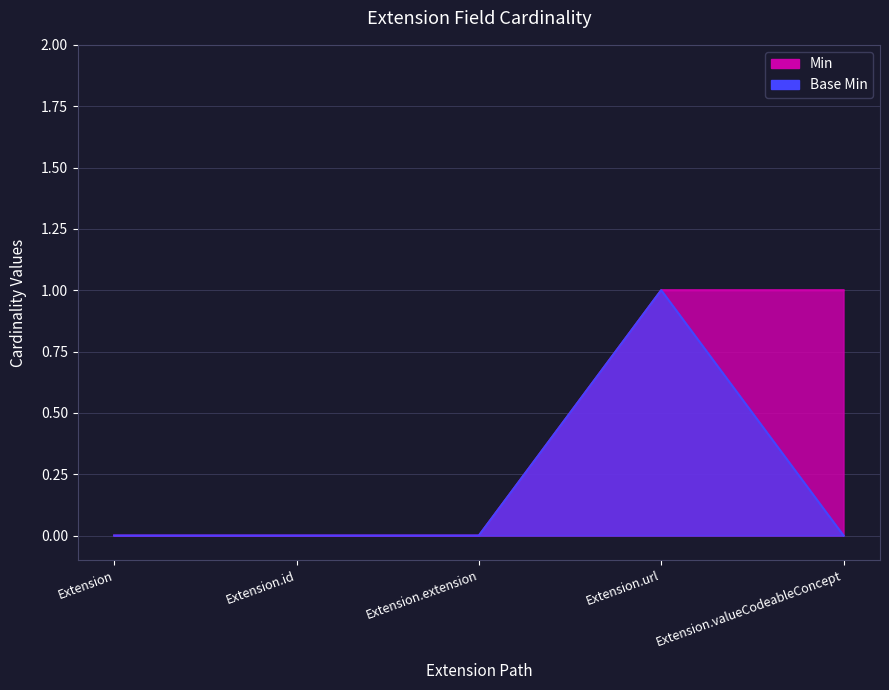

Reading left to right, list all the values displayed in this chart.

Base Min: 0	0	0	1	0
Min: 0	0	0	1	1